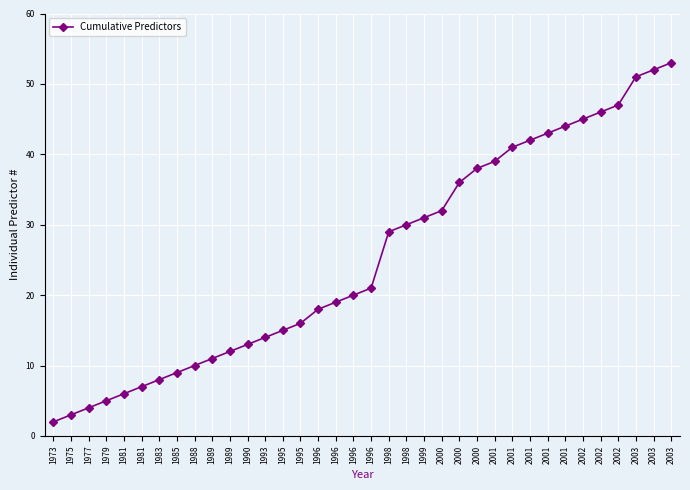

How many lines are shown in the chart?

1